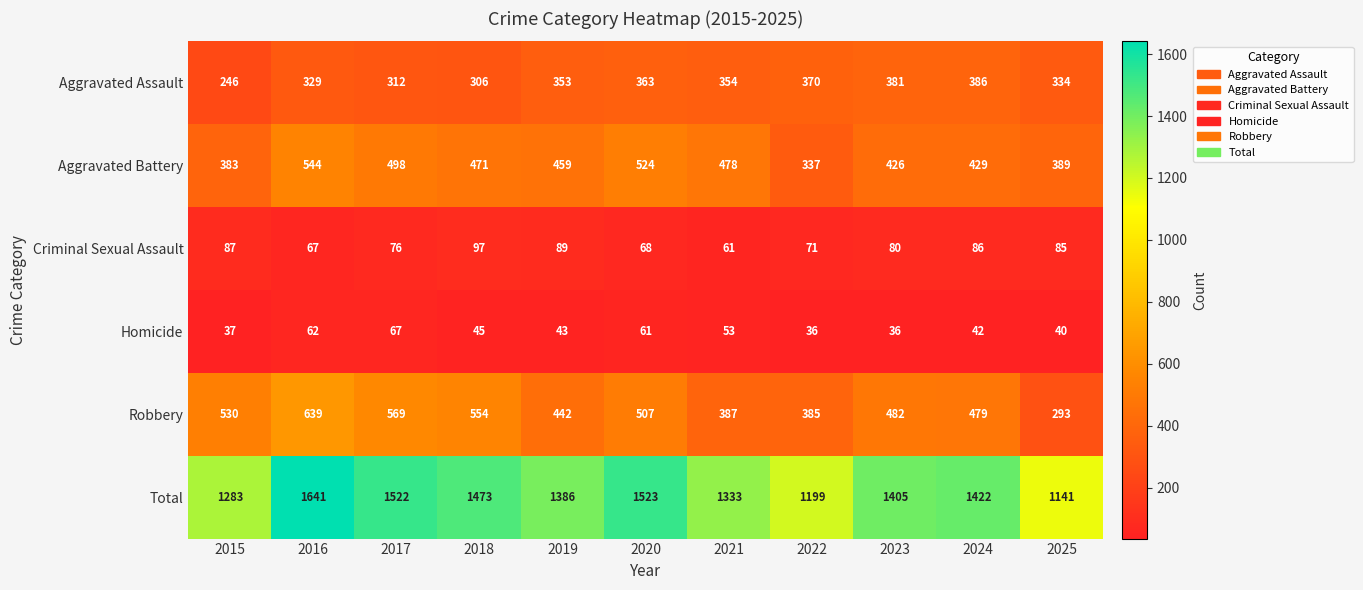

What is the average value of the Total series?

1393